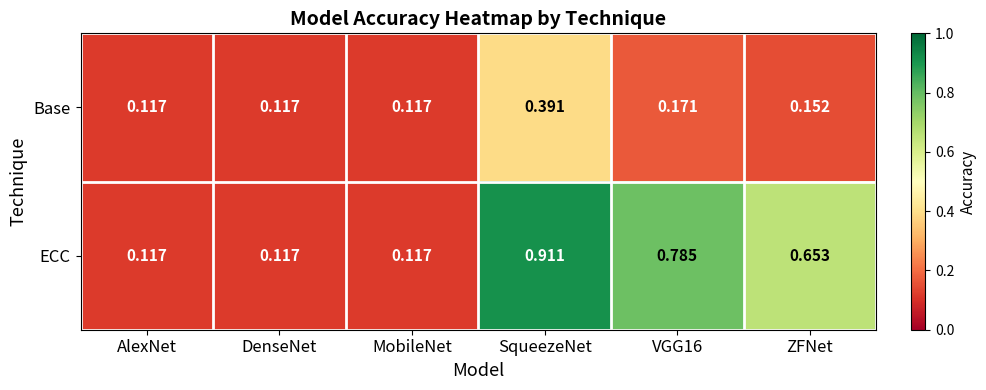

List the series in order of their overall mean, highest first.

ECC, Base